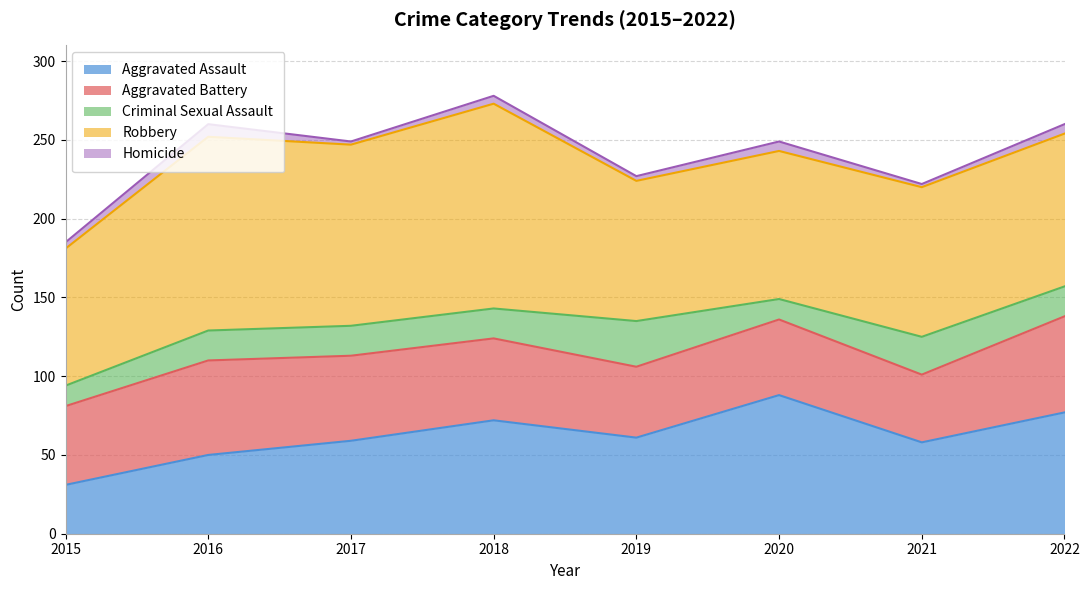

Reading right to left, transcribe all the data shown in this chart.

Aggravated Assault: 2022=77	2021=58	2020=88	2019=61	2018=72	2017=59	2016=50	2015=31
Aggravated Battery: 2022=61	2021=43	2020=48	2019=45	2018=52	2017=54	2016=60	2015=50
Criminal Sexual Assault: 2022=19	2021=24	2020=13	2019=29	2018=19	2017=19	2016=19	2015=13
Robbery: 2022=97	2021=95	2020=94	2019=89	2018=130	2017=115	2016=123	2015=87
Homicide: 2022=6	2021=2	2020=6	2019=3	2018=5	2017=2	2016=8	2015=4